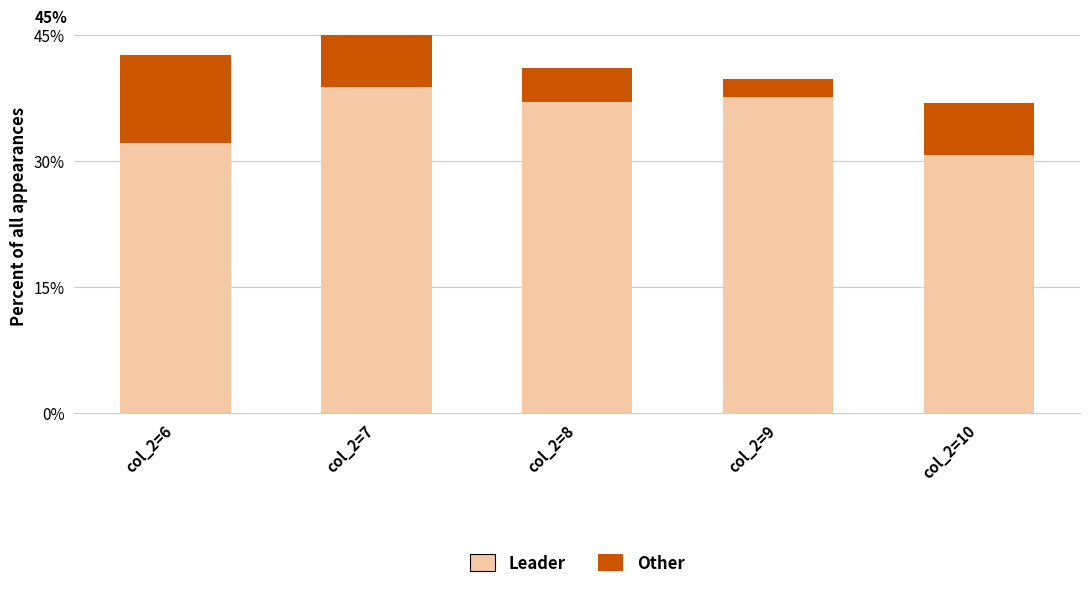

Reading left to right, list the values for the Leader series.

col_2=6=32.2	col_2=7=38.8	col_2=8=37.1	col_2=9=37.6	col_2=10=30.7